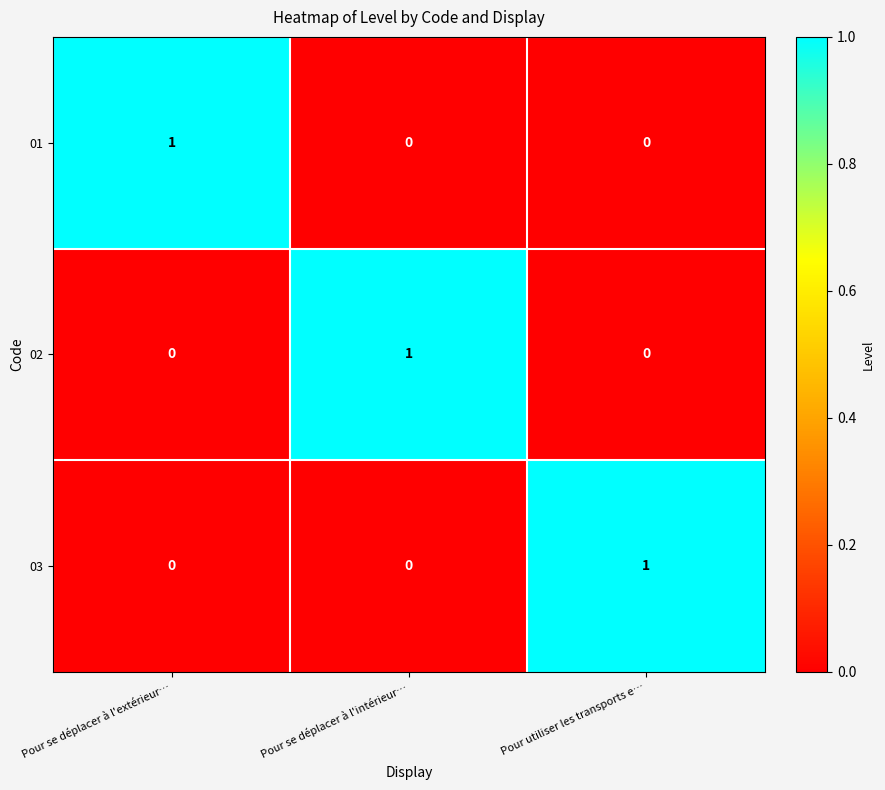

Count the 03 values in the range 0 to 1.

3